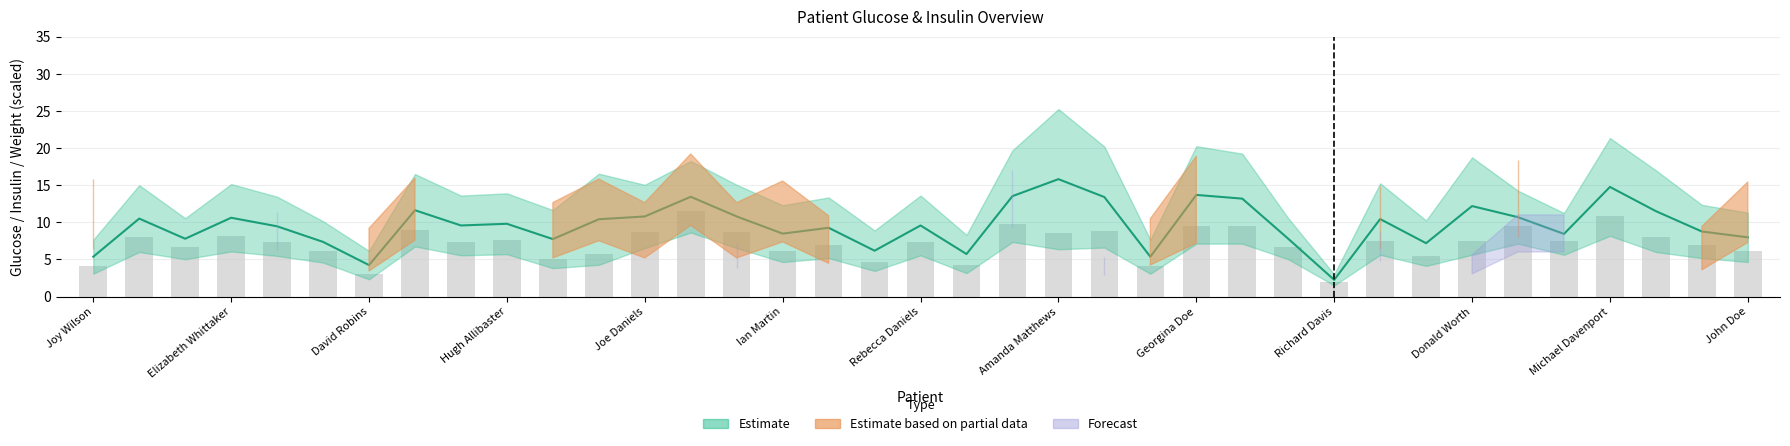

Reading right to left, transcribe all the data shown in this chart.

6.2	6.9	8.0	10.9	7.5	9.5	7.5	5.5	7.5	2.0	6.7	9.5	9.5	4.1	8.8	8.5	9.8	4.2	7.4	4.6	6.9	6.2	8.7	11.5	8.7	5.7	5.1	7.6	7.4	9.0	3.1	6.1	7.3	8.1	6.7	8.0	4.1